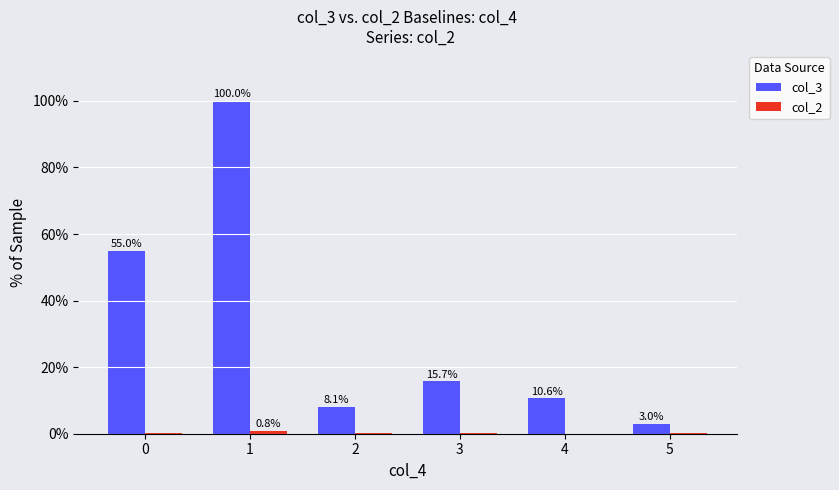

How many distinct data groups are displayed?

2